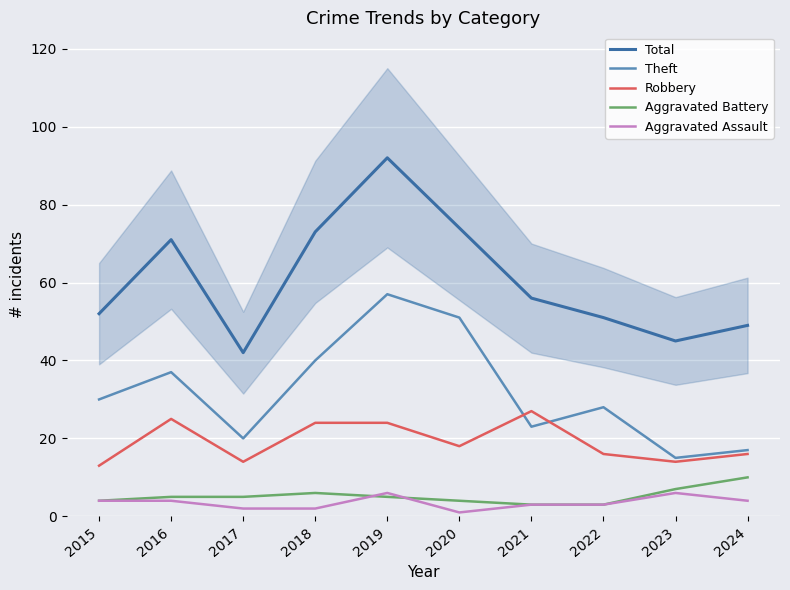

At which category does the chart reach its peak across all series?

2019